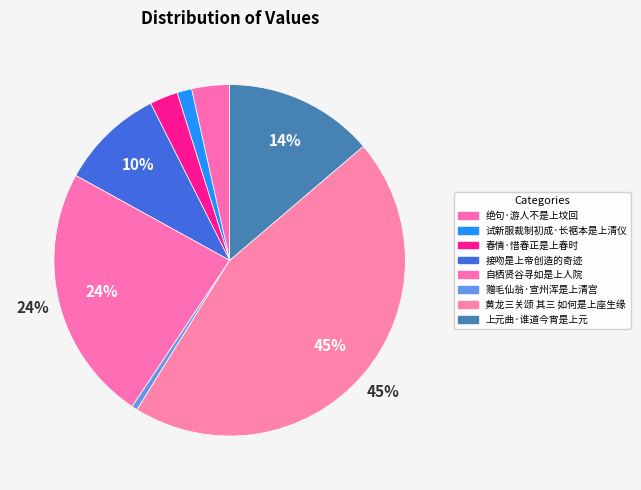

What percentage is the 试新服裁制初成·长裾本是上清仪 slice, to the nearest percent?

1%